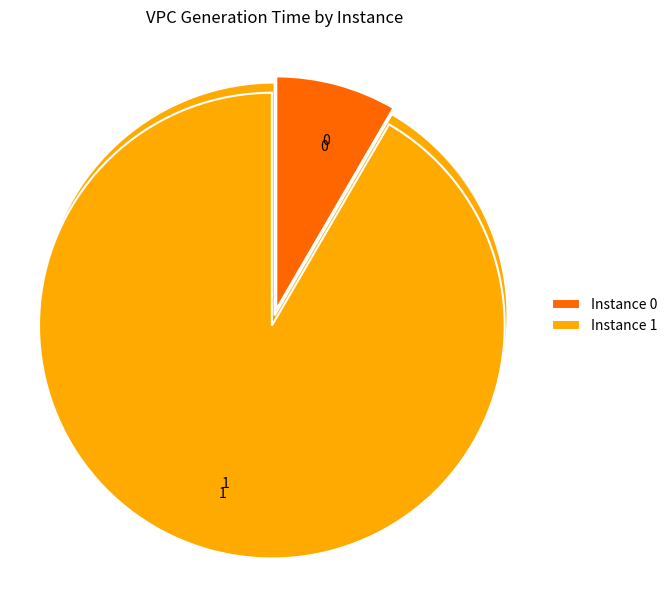

Is it true that 0 is 21% of the pie?

False